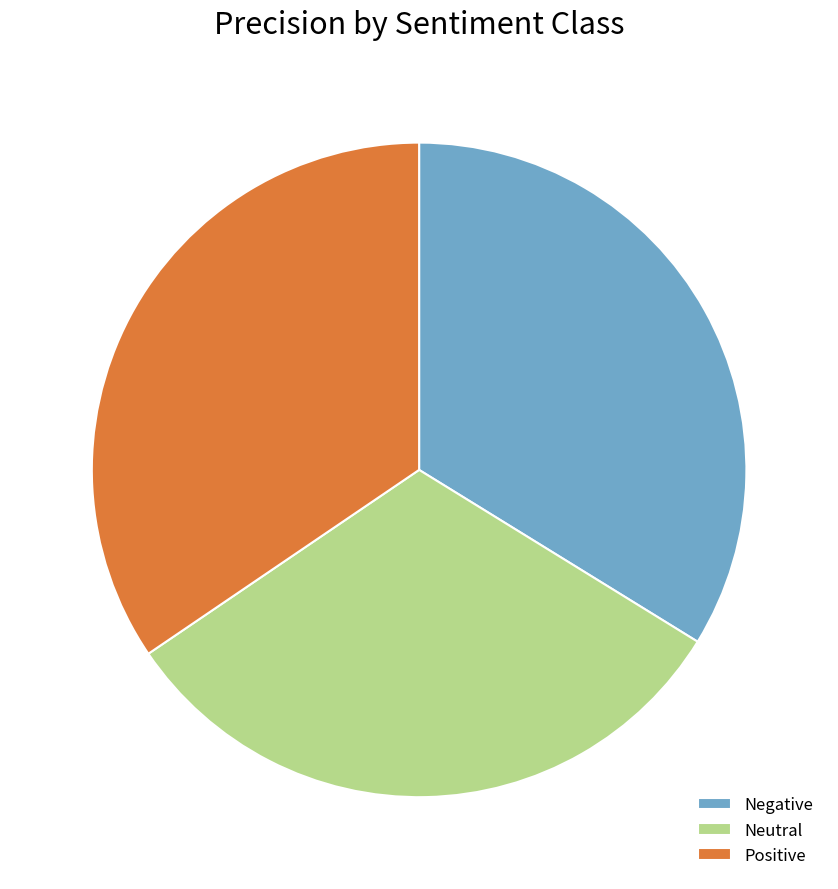

Is the sum of Positive and Negative greater than half?

Yes